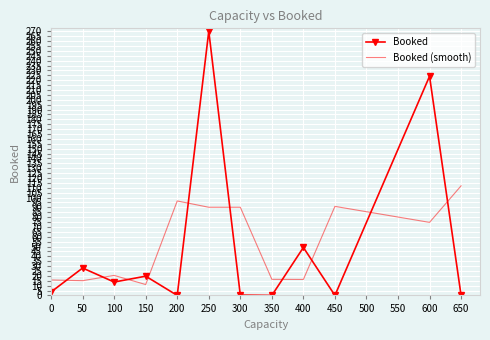

Which series has the largest total across all categories?

Booked (smooth)